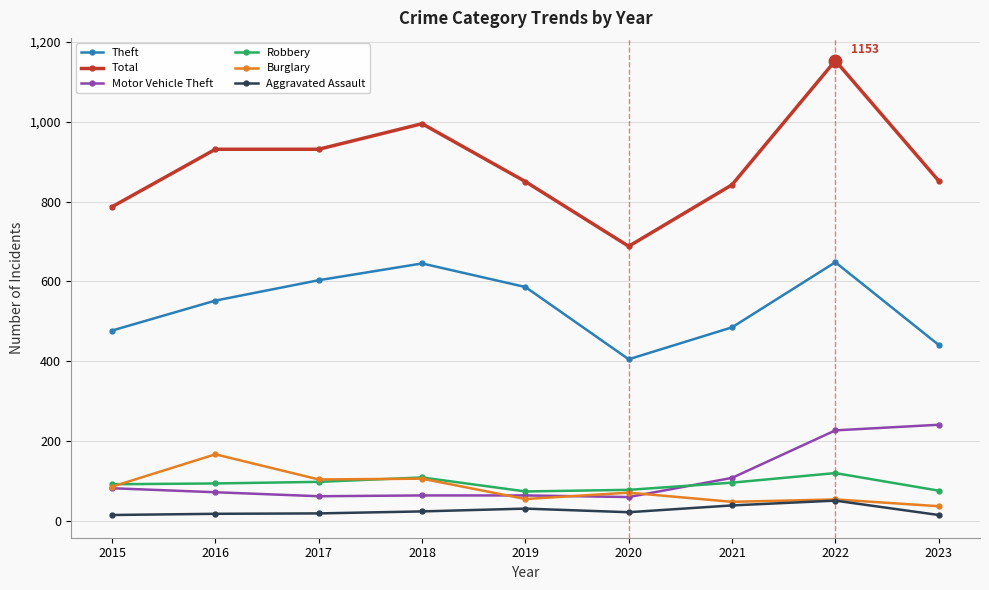

Is the value of Robbery at 2018 greater than the value of Total at 2021?

No